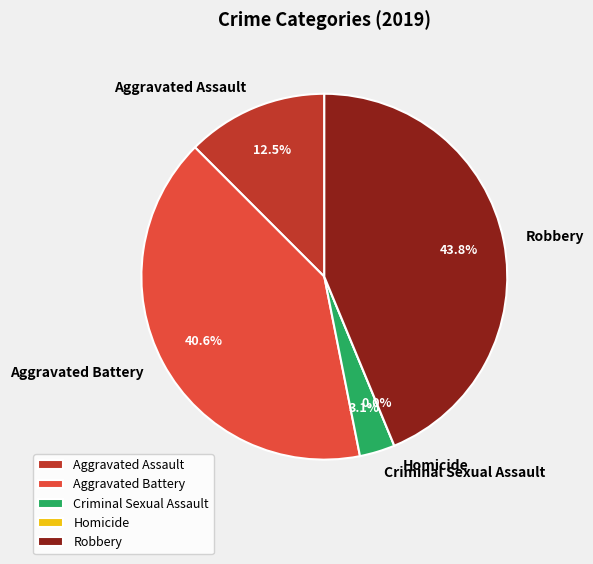

Between Aggravated Assault and Robbery, which is larger?

Robbery